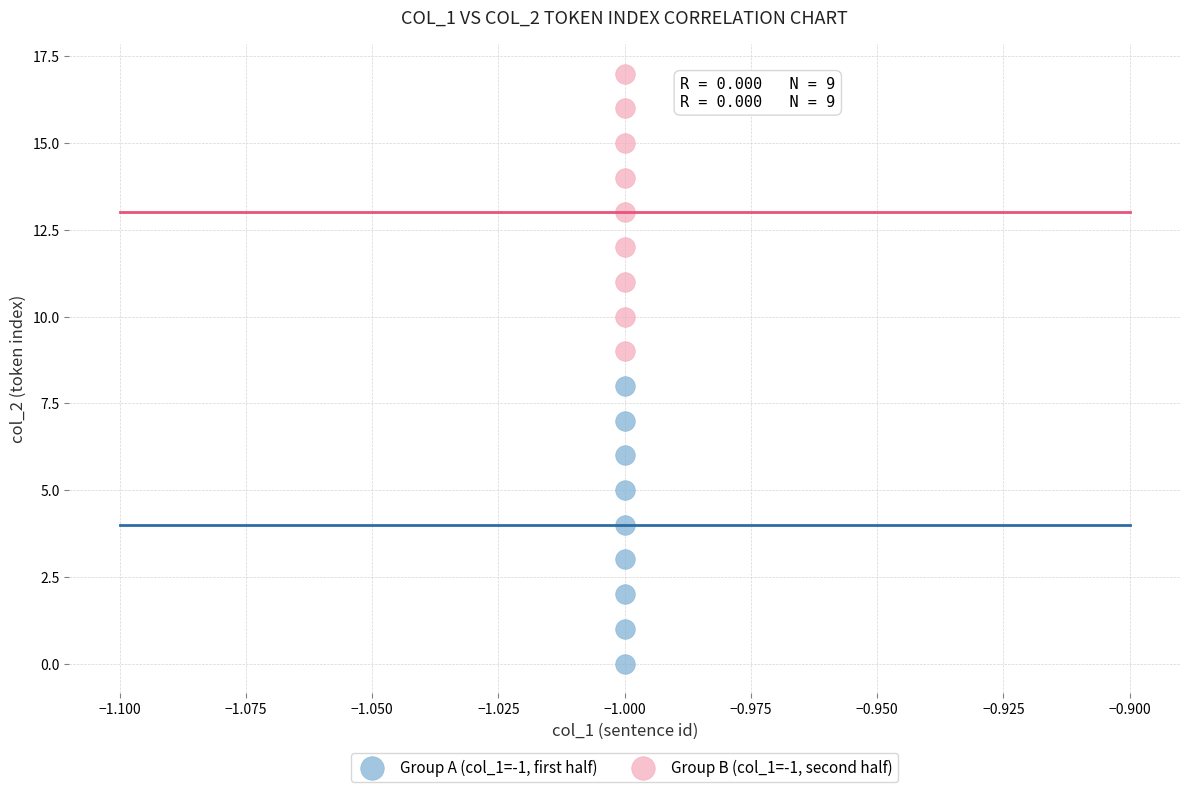

Which series contains the lowest Y value?

Group A (col_1=-1, first half)